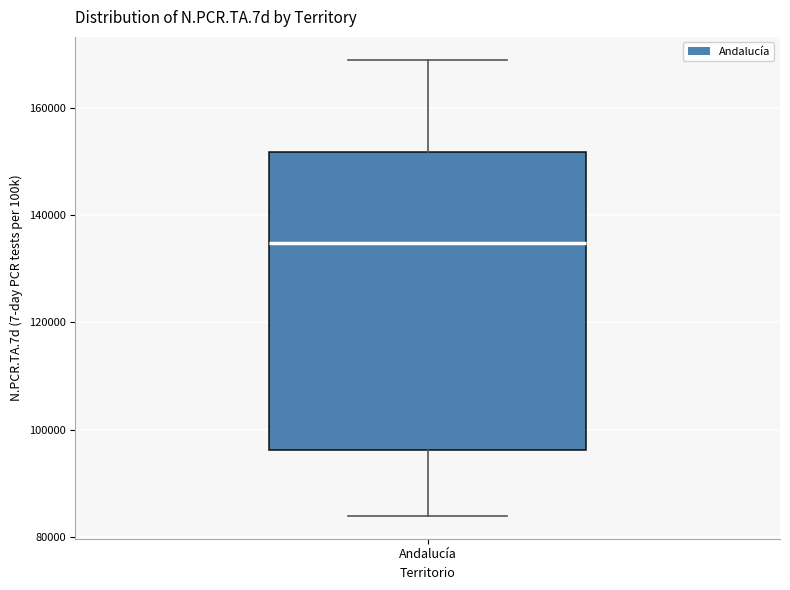

Where is the upper edge of the box for Andalucía on the y-axis? The values are not printed on the chart, so give them approximately, as read against the axis.

152000